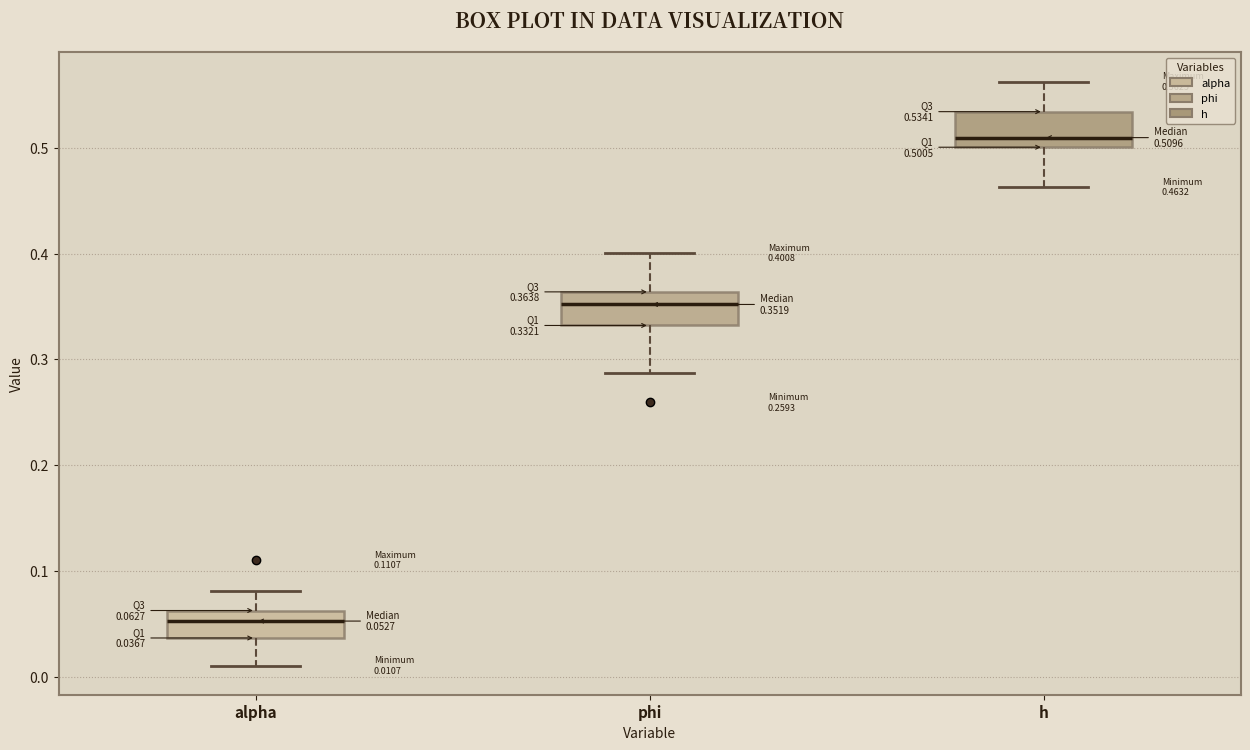

Which box has the highest median line?

h